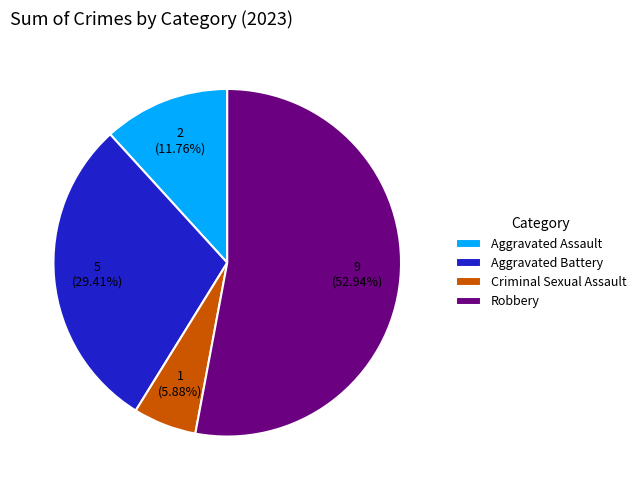

Which slice is the smallest?

Criminal Sexual Assault